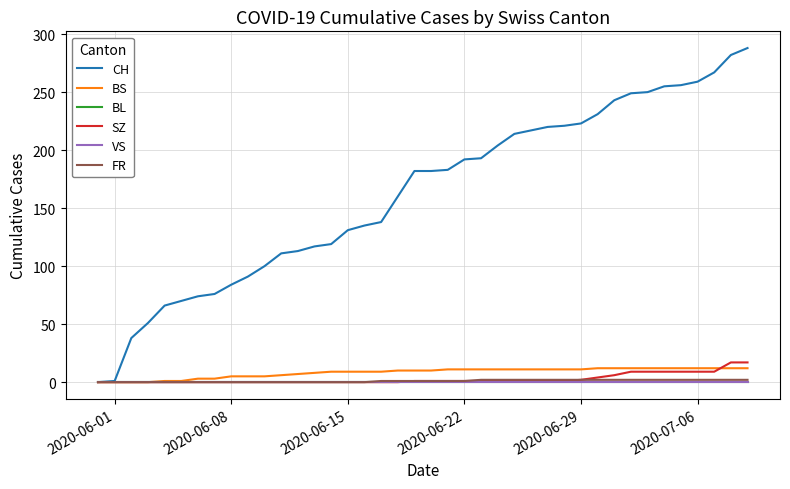

Does the chart have visible grid lines?

Yes